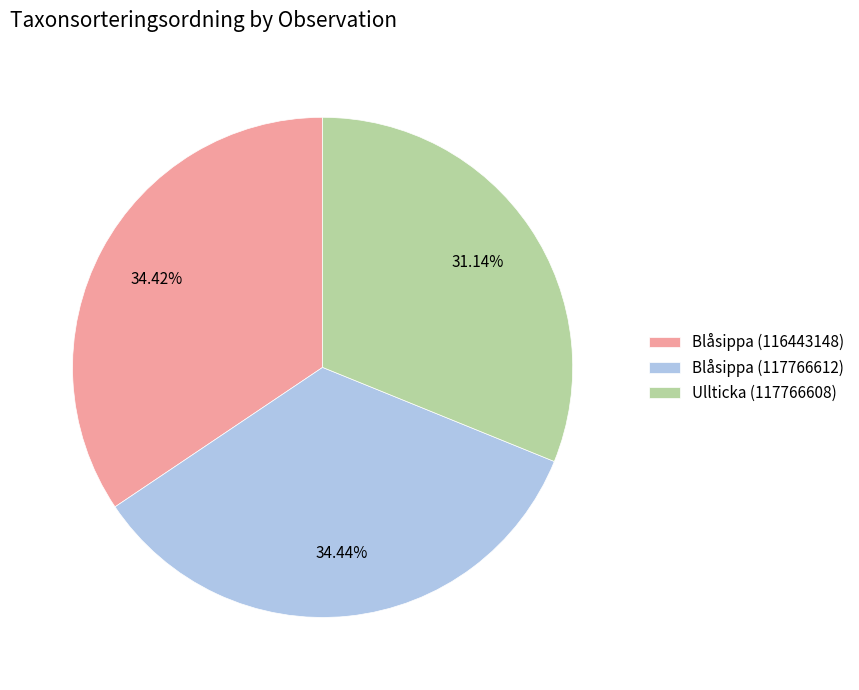

Does Blåsippa (116443148) account for over 50% of the chart?

No